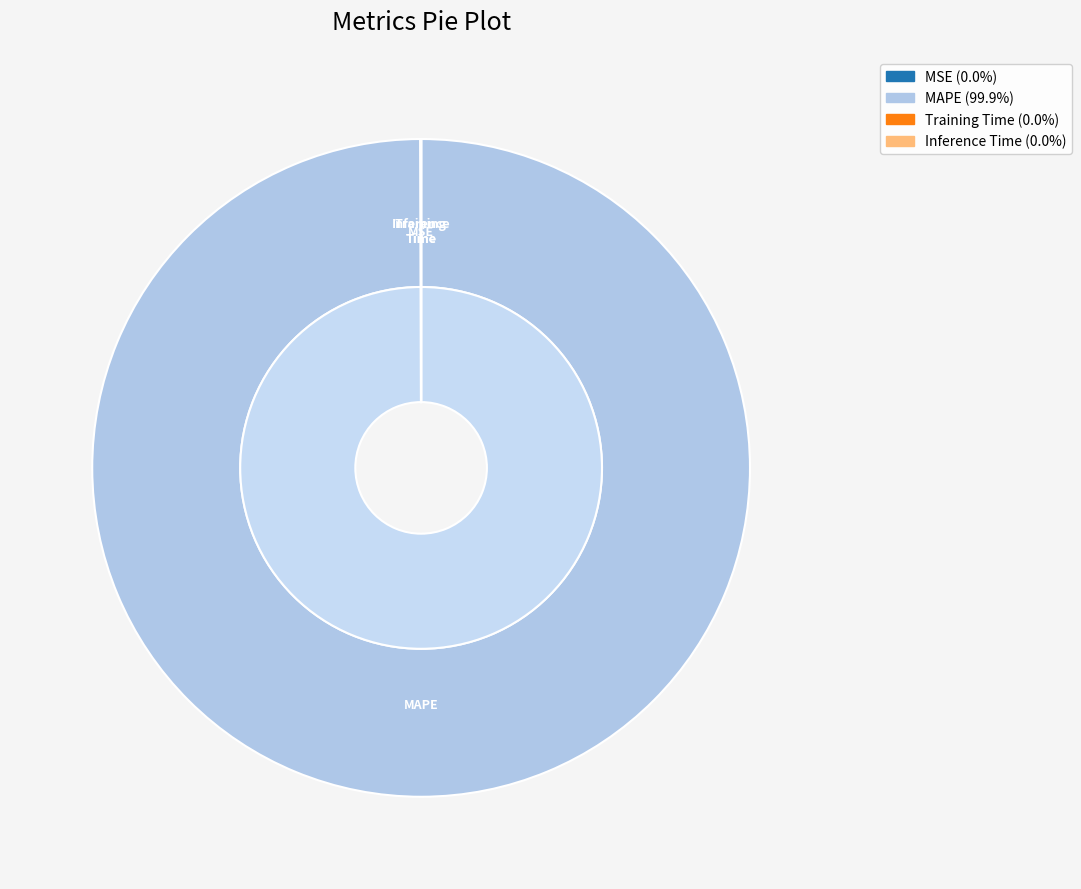

Is the sum of MAPE and MSE greater than half?

Yes